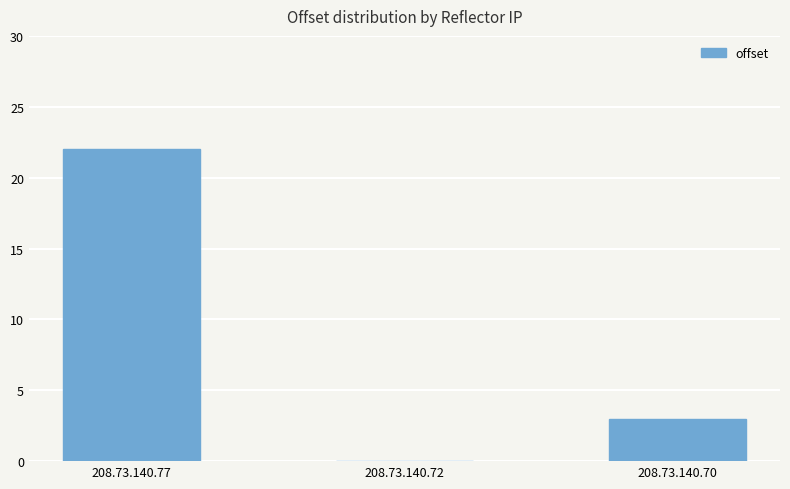

Are the bars horizontal?

No